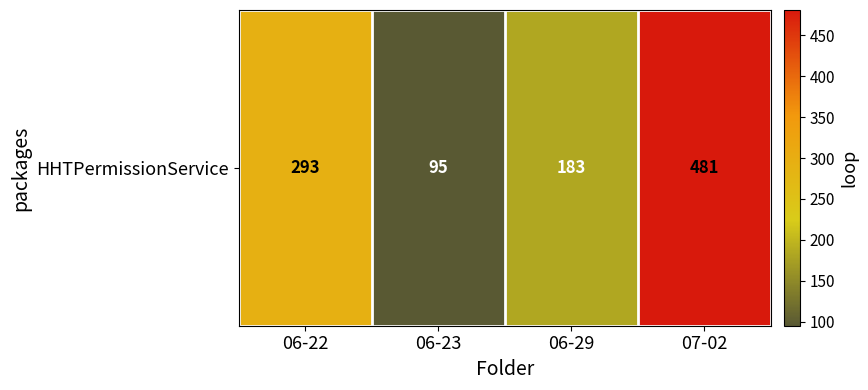

Is it true that the value at 06-22 is 293?

True